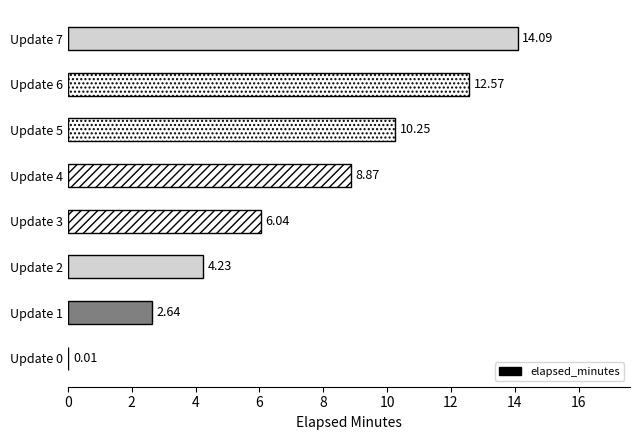

Count the number of values greater than 8.

4